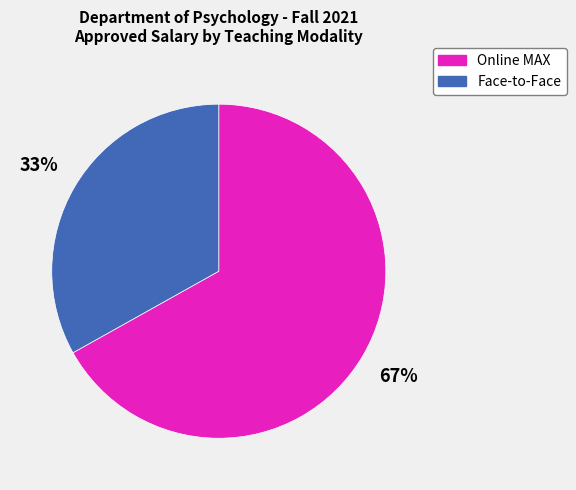

Rank the categories by value from highest to lowest.

Online MAX, Face-to-Face